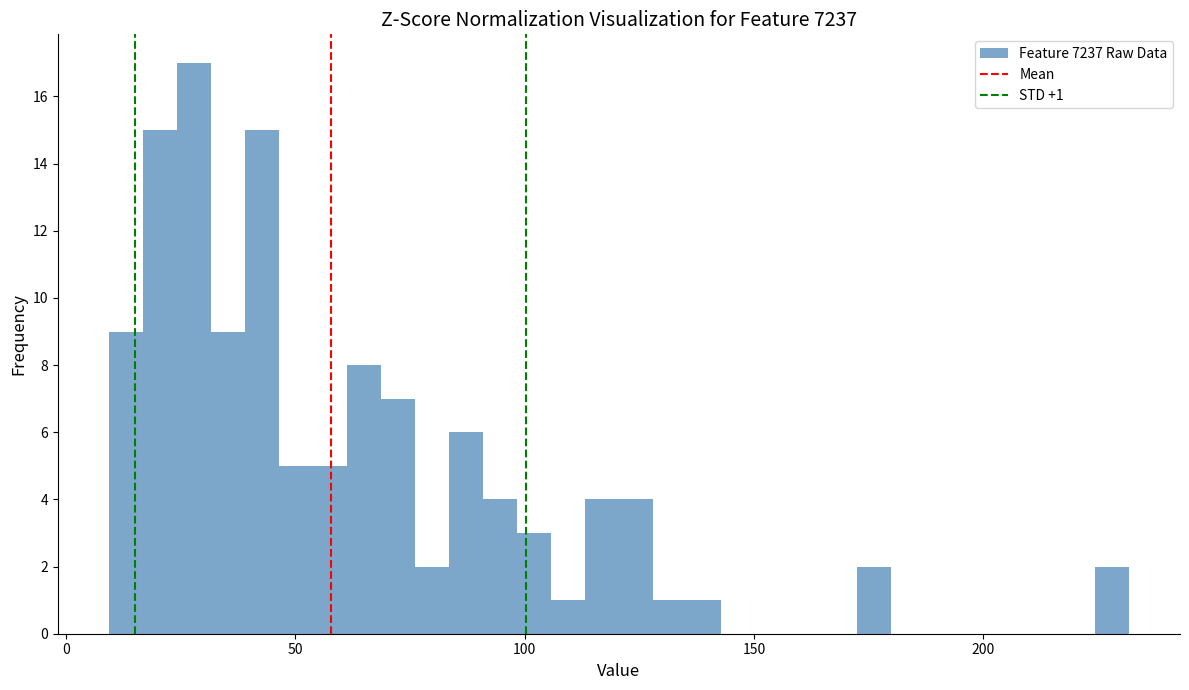

Around what value on the x-axis is the tallest bar? Give the approximate position of its centre, as read against the axis.

30